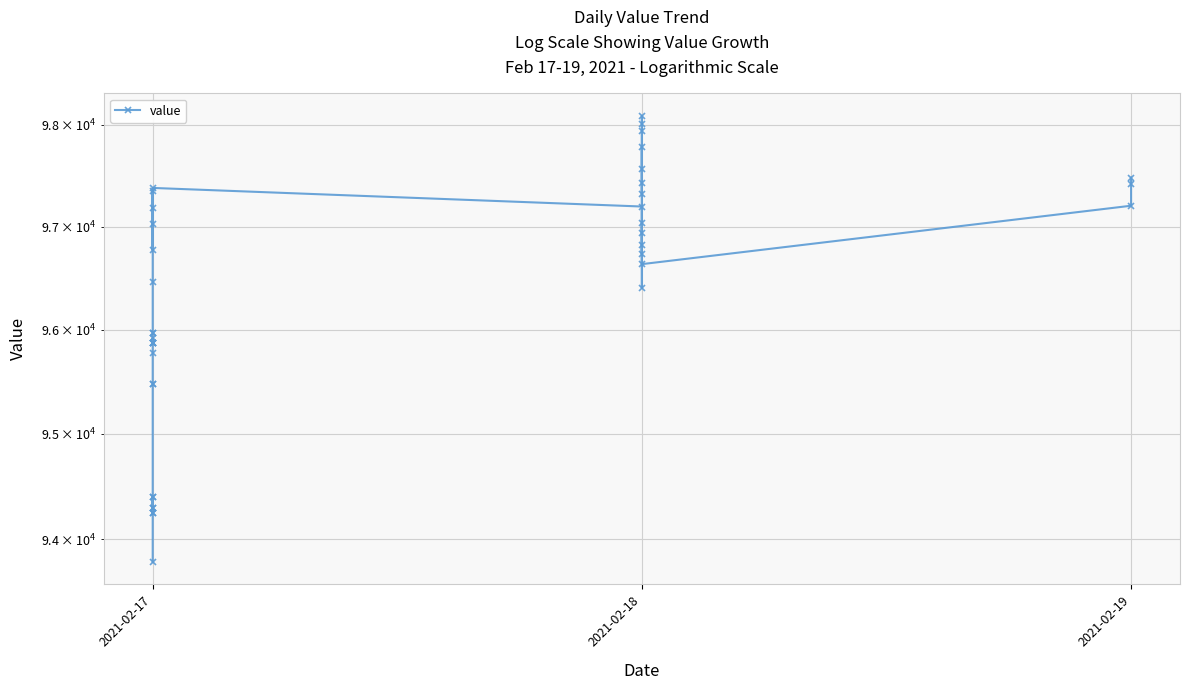

What is the change in value from 4 to 19?

+2947.5